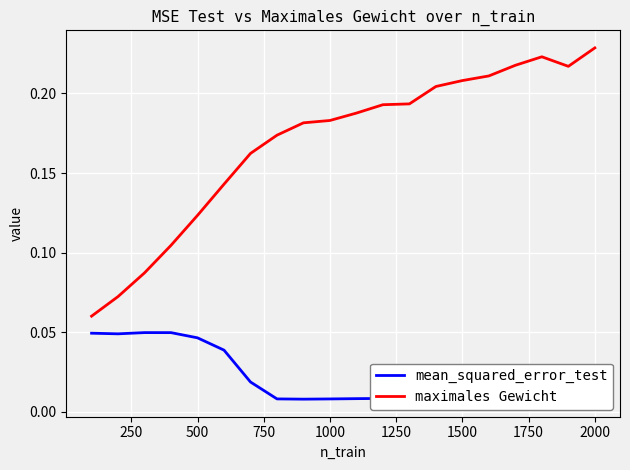

True or false: maximales Gewicht and mean_squared_error_test cross at least once.

False